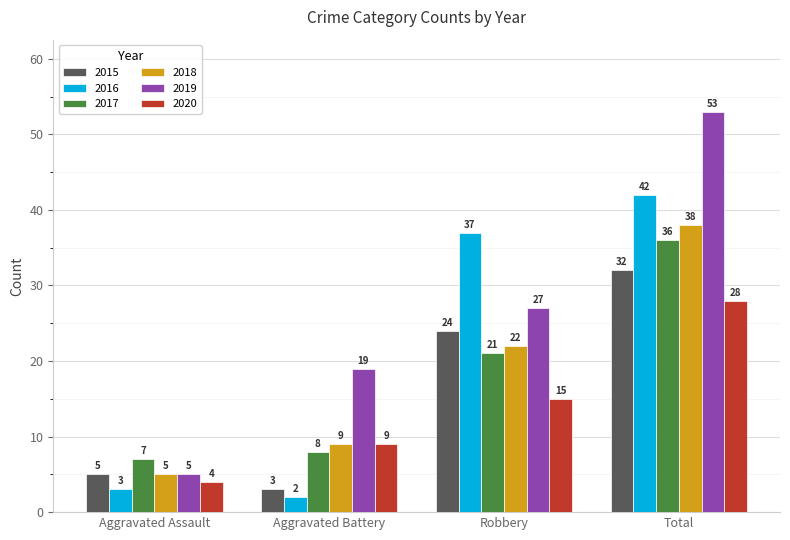

Is the value of 2015 at Robbery greater than the value of 2019 at Aggravated Battery?

Yes